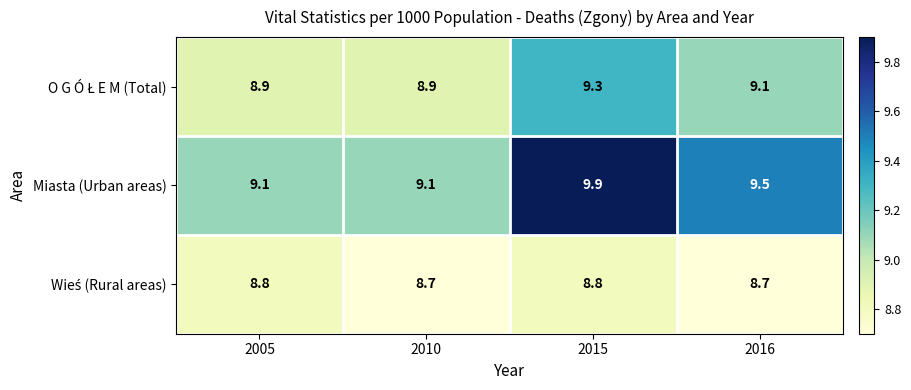

What is the average value of the Miasta (Urban areas) series?

9.4